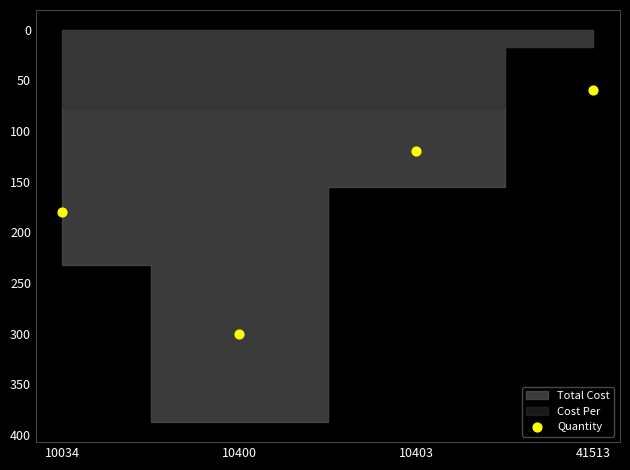

What is the average Y value?

165